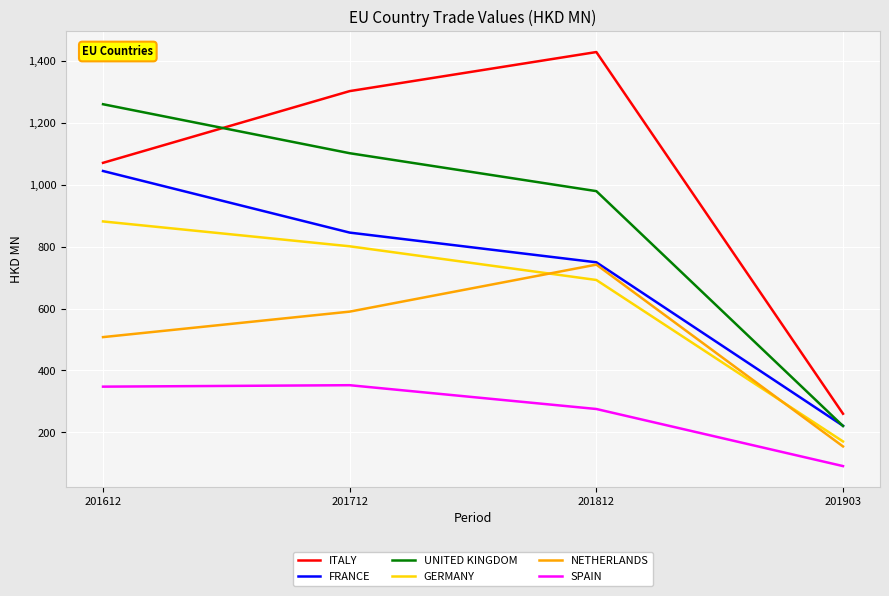

Which category has the lowest value across all series?

201903